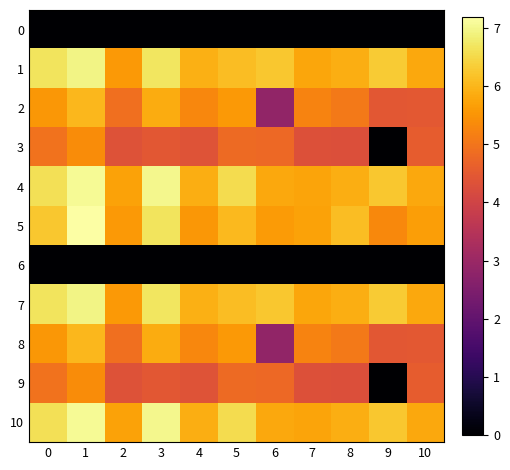

At how many categories does at least one series exceed 0?

11